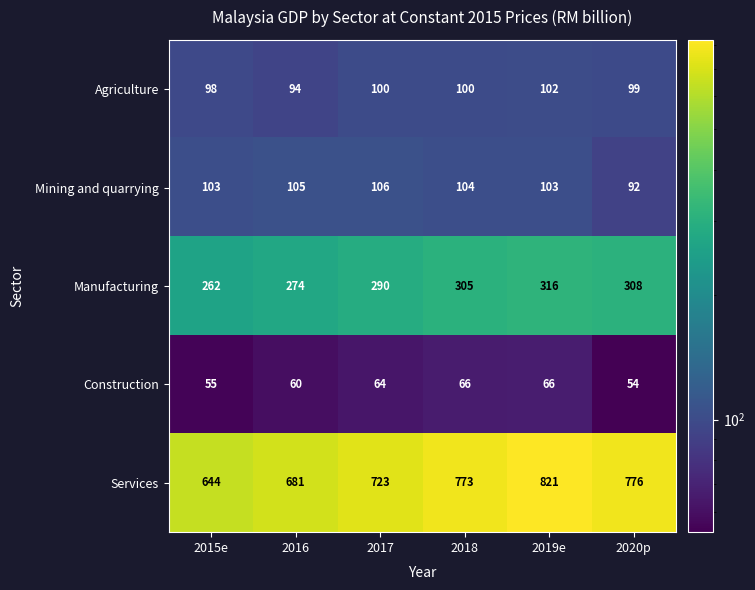

What is the greatest value displayed?

821